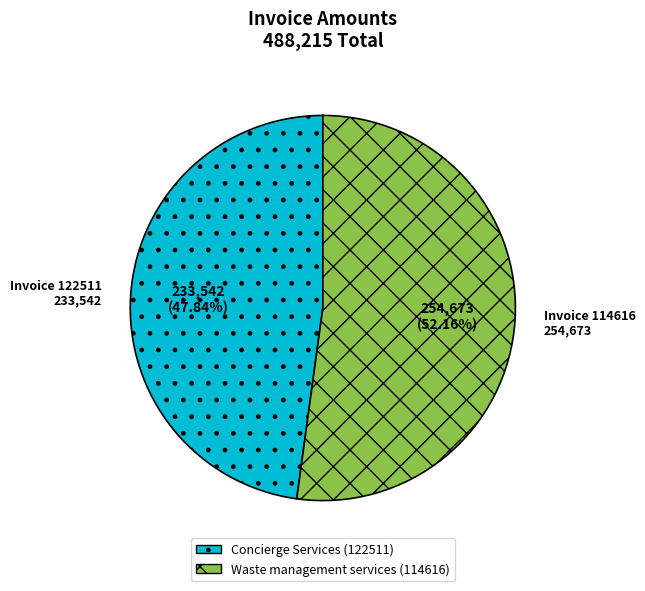

Is there a majority slice in this chart?

Yes